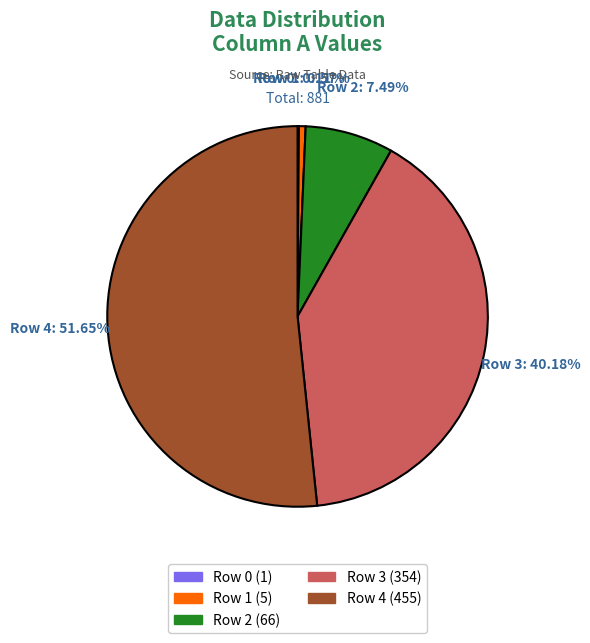

To the nearest percent, what is the difference between the largest and smallest slice percentages?

52%